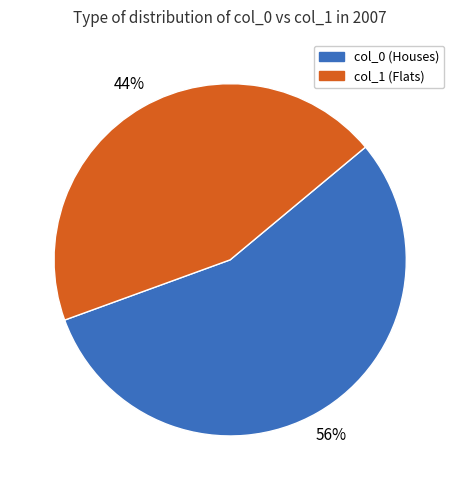

Between col_1 (Flats) and col_0 (Houses), which is larger?

col_0 (Houses)